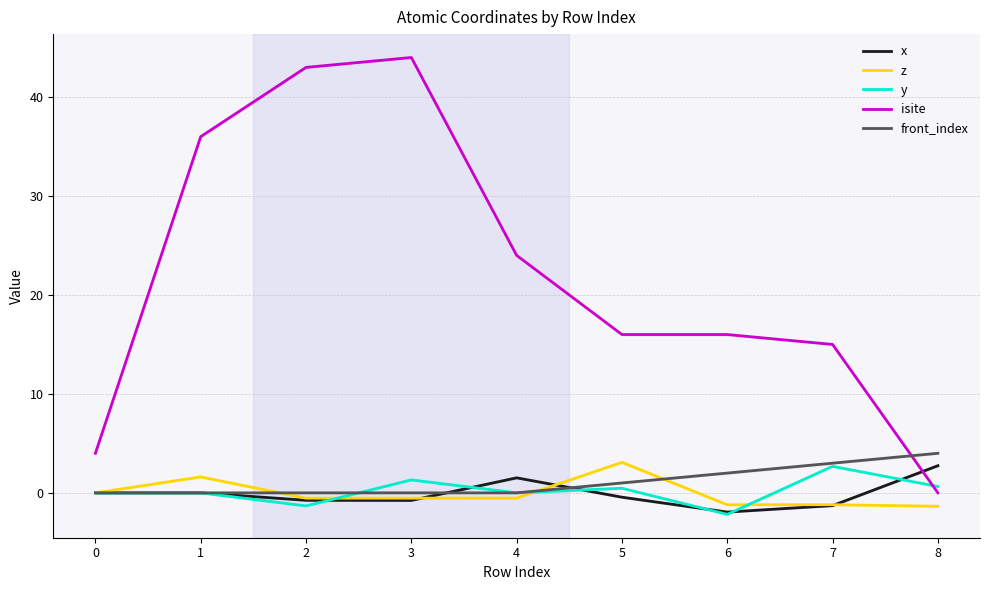

True or false: front_index has more than 2 points higher than both neighbors.

False